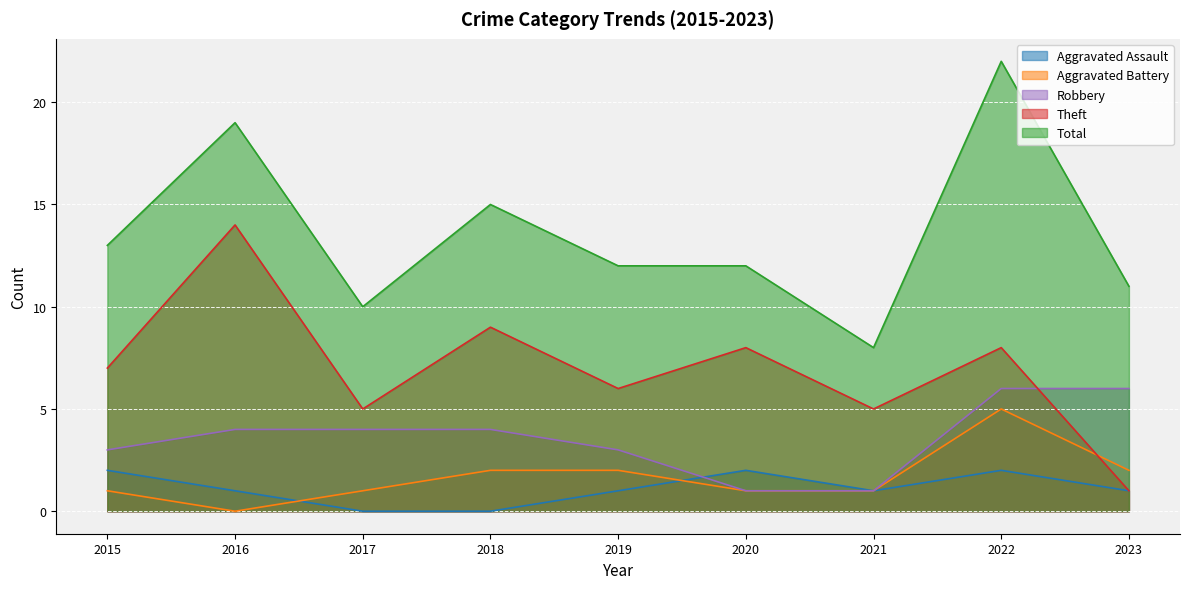

How many values in the Aggravated Assault series are below 1?

2